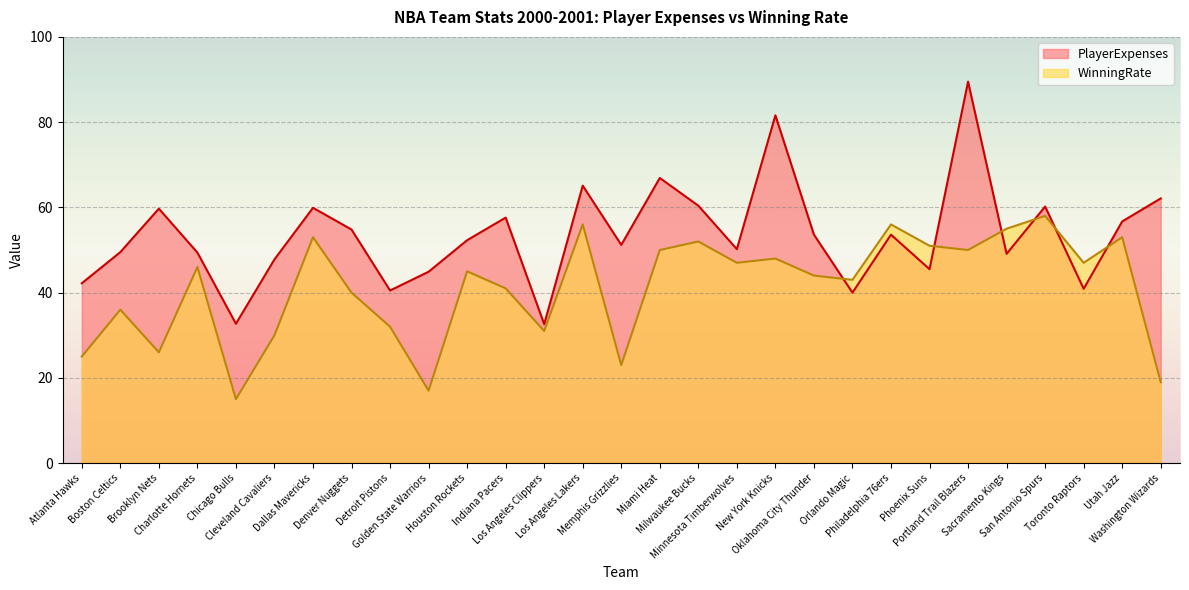

Which category has the highest value in the WinningRate series?

San Antonio Spurs